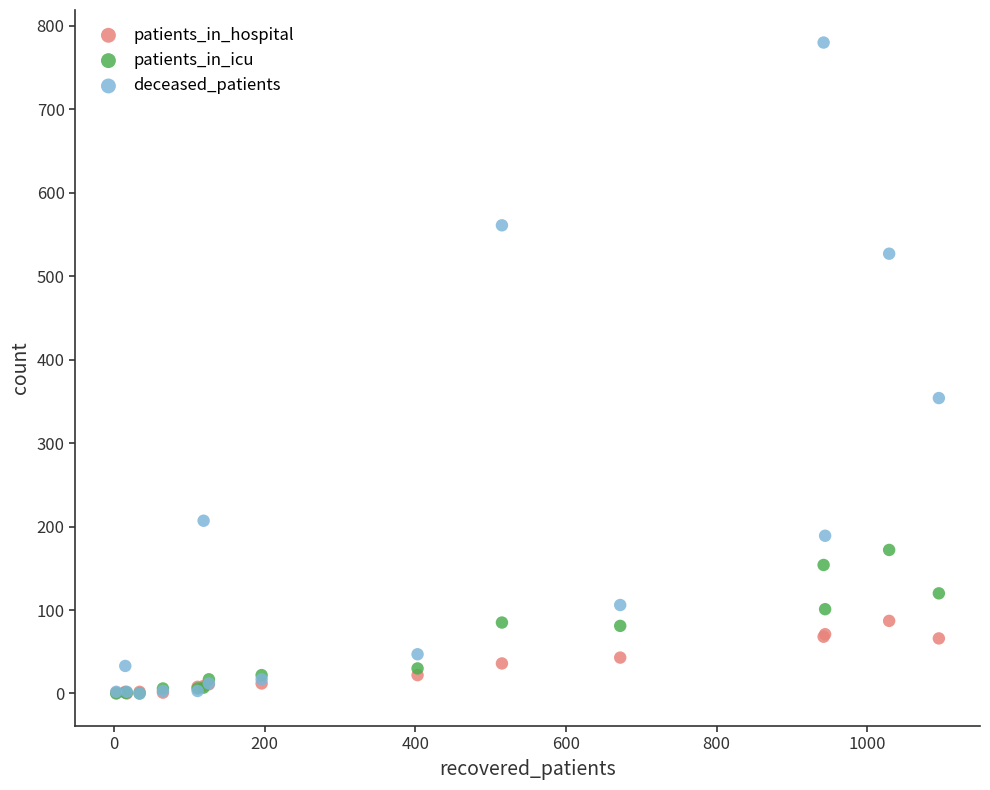

Across all series, what Y value is closest to 390?

354